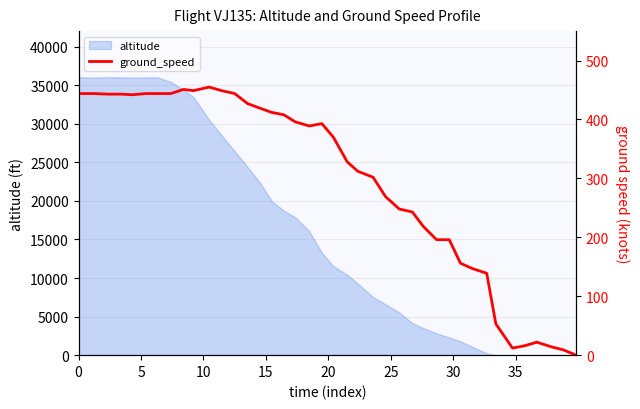

What is the highest value of the altitude series?

36025